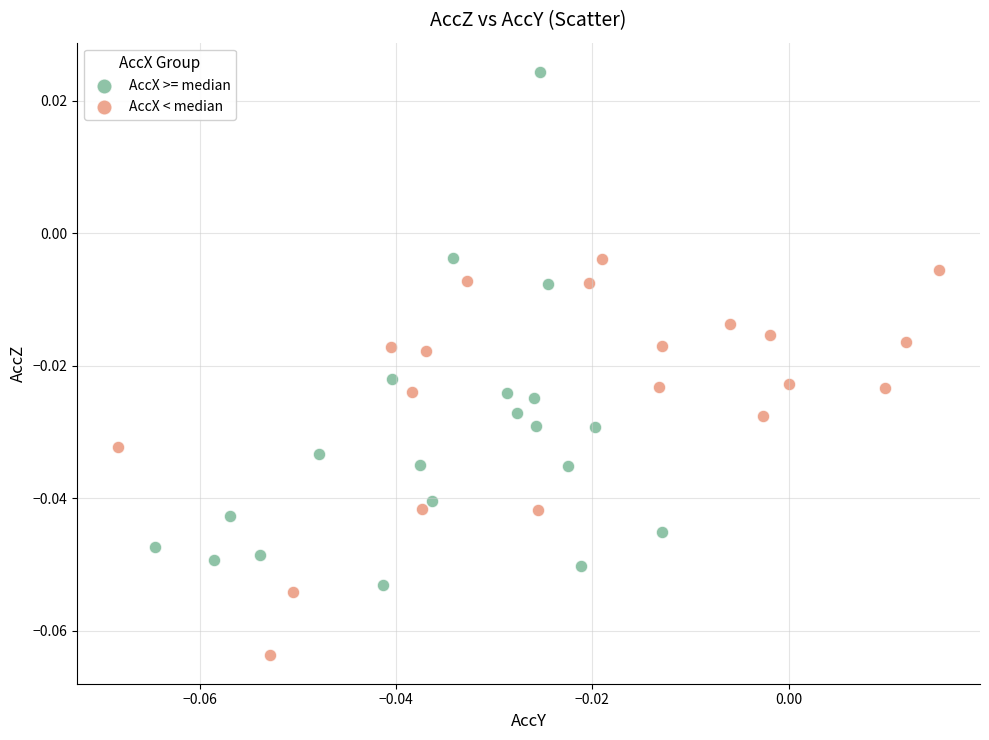

Which series has the widest spread of Y values?

AccX >= median